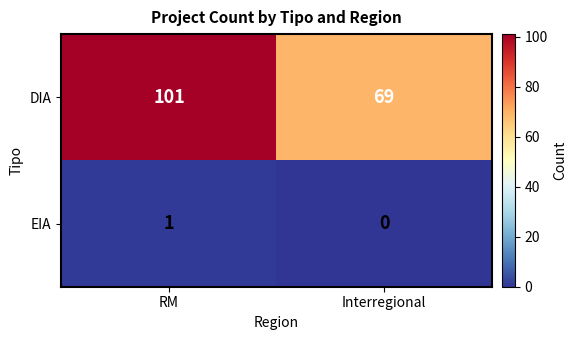

How many categories are shown in the chart?

2